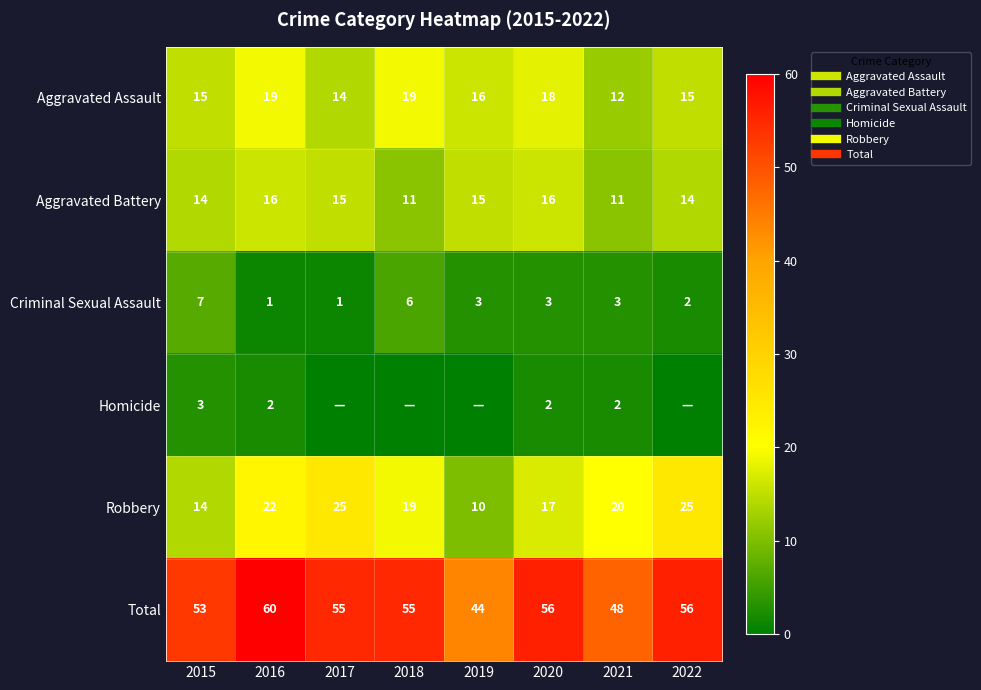

Which series changed the most between 2017 and 2019?

Robbery